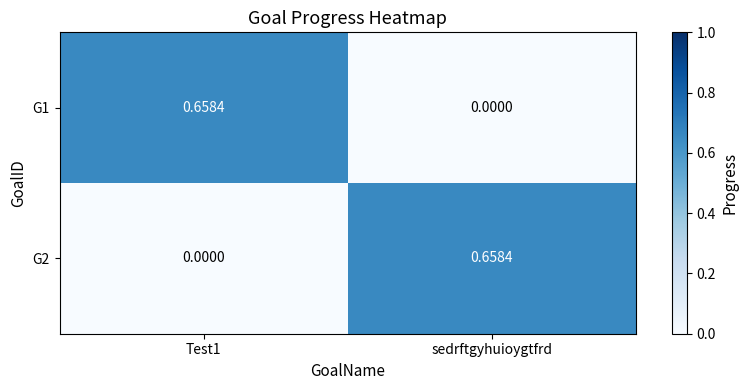

Is the value of G1 at sedrftgyhuioygtfrd greater than the value of G2 at sedrftgyhuioygtfrd?

No